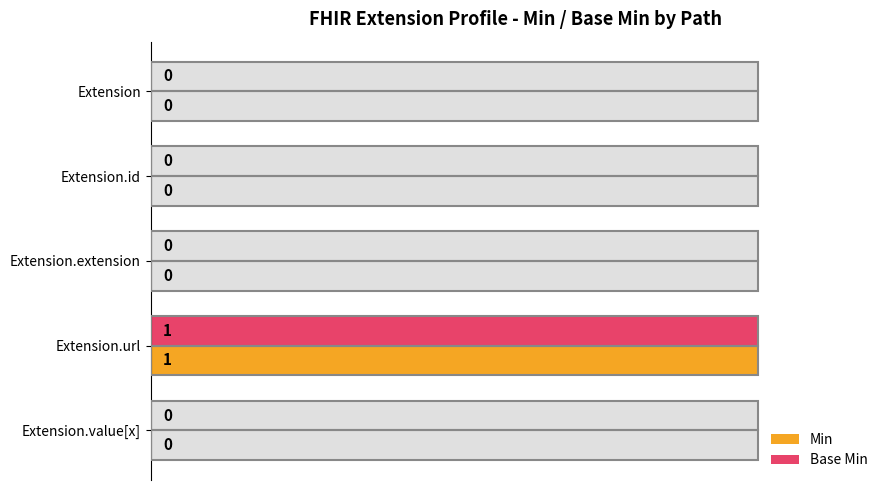

How many data points does each series have?

5